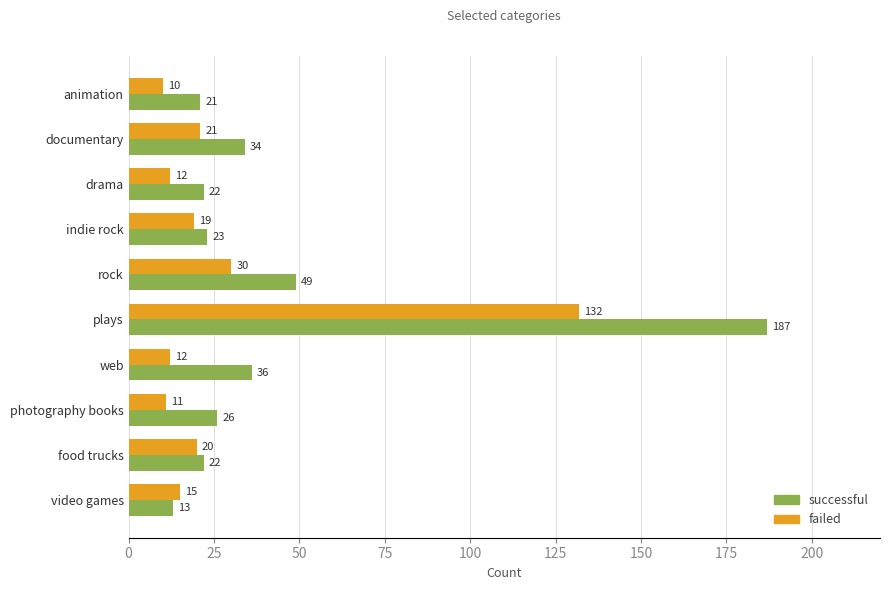

At which category is the sum across all series the highest?

plays